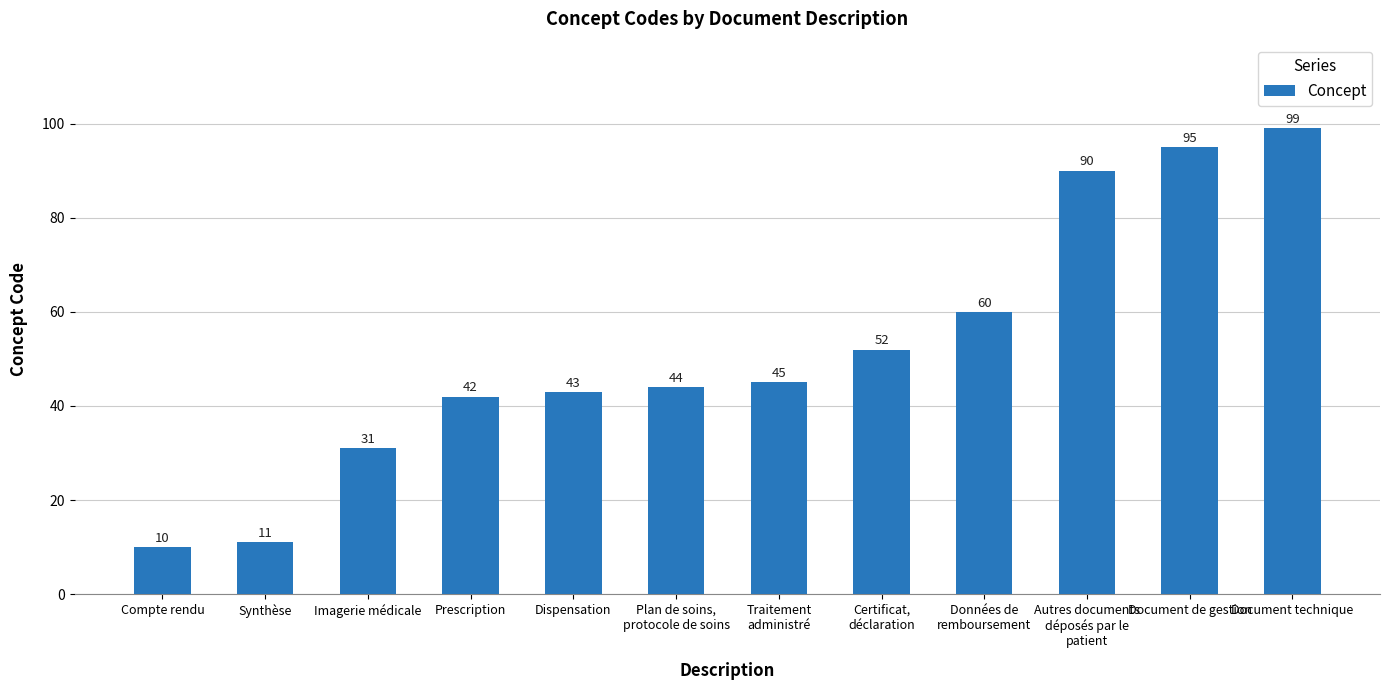

Reading left to right, list all the values displayed in this chart.

Compte rendu=10	Synthèse=11	Imagerie médicale=31	Prescription=42	Dispensation=43	Plan de soins,
protocole de soins=44	Traitement
administré=45	Certificat,
déclaration=52	Données de
remboursement=60	Autres documents
déposés par le
patient=90	Document de gestion=95	Document technique=99